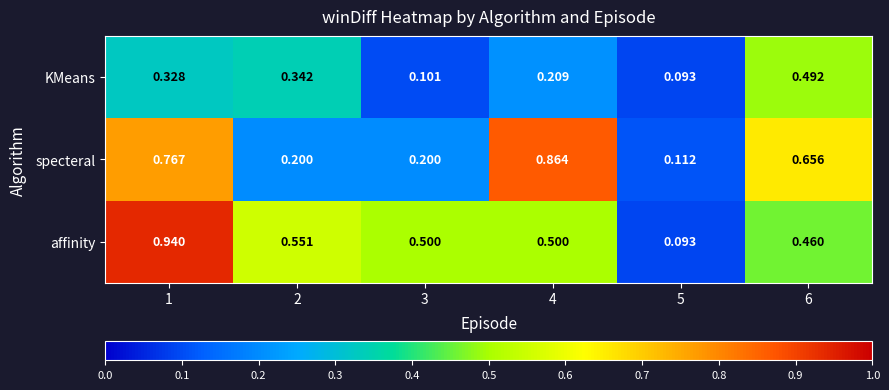

Which series has the widest spread of values?

affinity